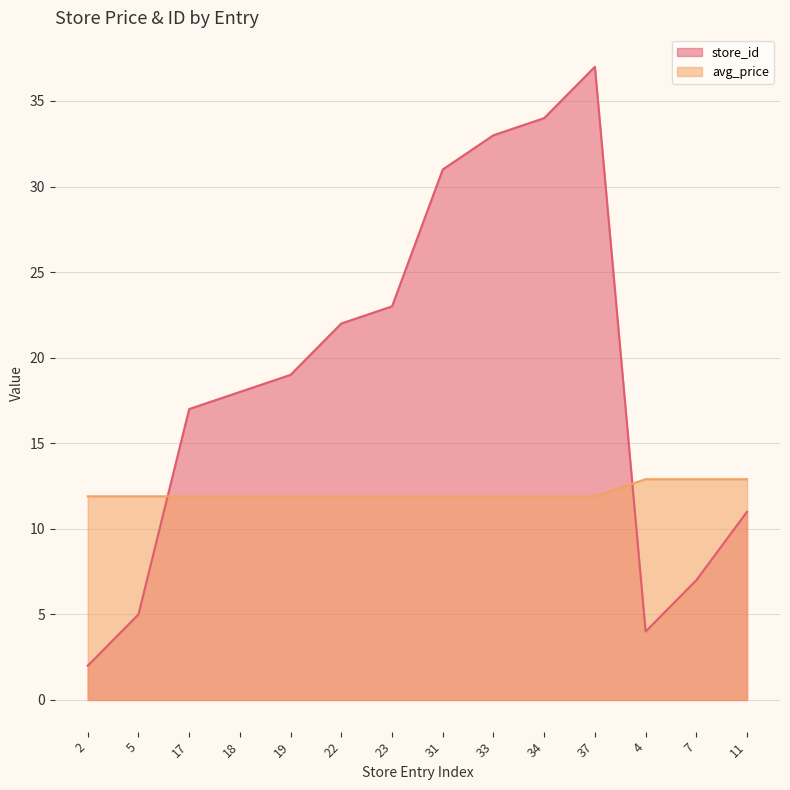

The value of store_id at 33 is 33.0. True or false?

True